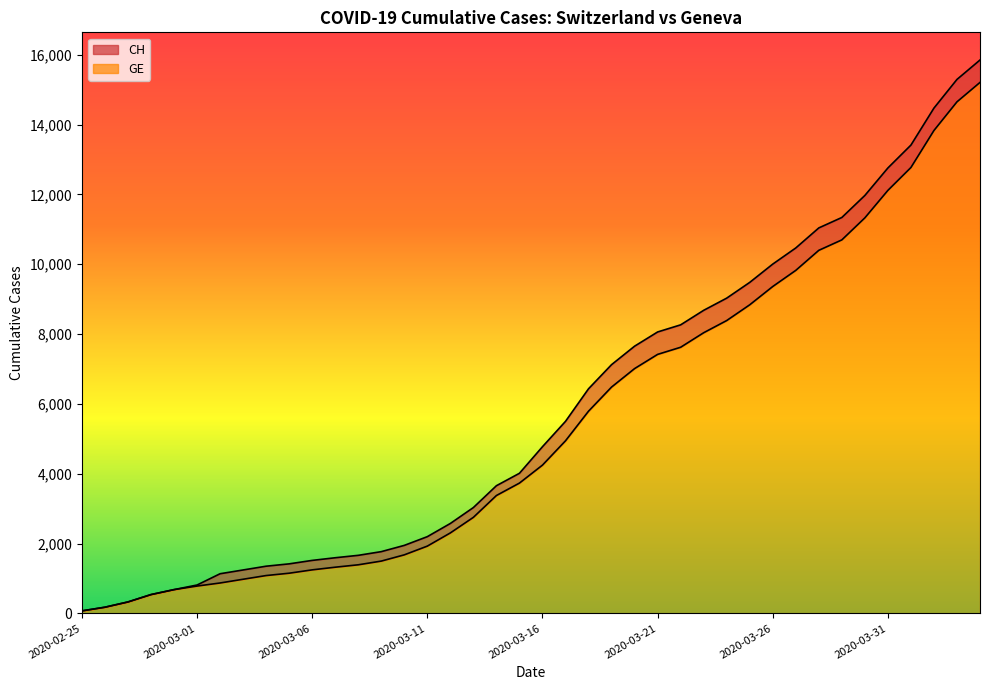

What position from the left is 2020-03-28?

33